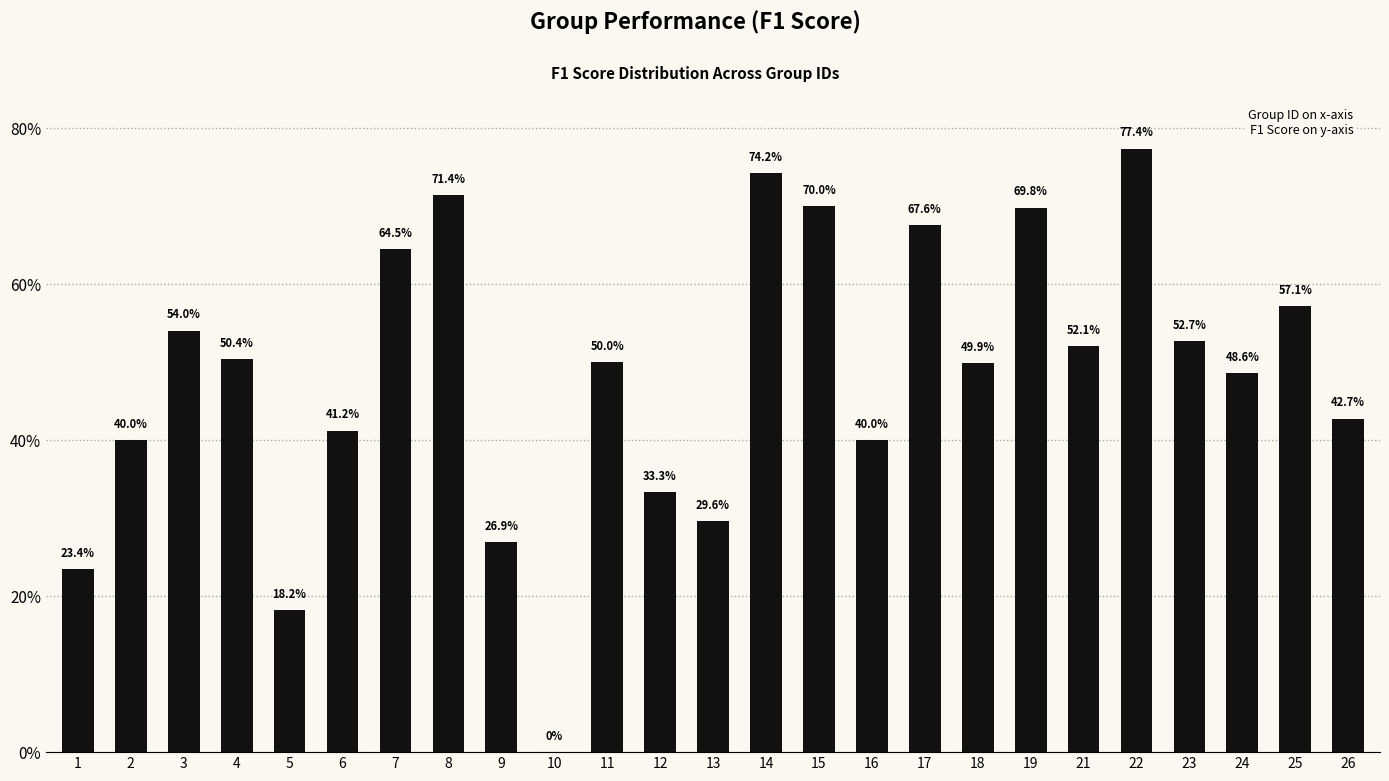

Reading left to right, extract all data points from this chart.

1=0.2	2=0.4	3=0.5	4=0.5	5=0.2	6=0.4	7=0.6	8=0.7	9=0.3	10=0.0	11=0.5	12=0.3	13=0.3	14=0.7	15=0.7	16=0.4	17=0.7	18=0.5	19=0.7	21=0.5	22=0.8	23=0.5	24=0.5	25=0.6	26=0.4